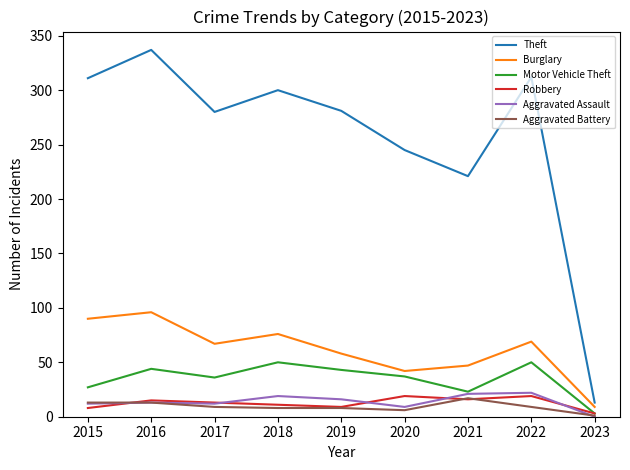

What is the difference between the second highest and second lowest values in the Aggravated Assault series?

12